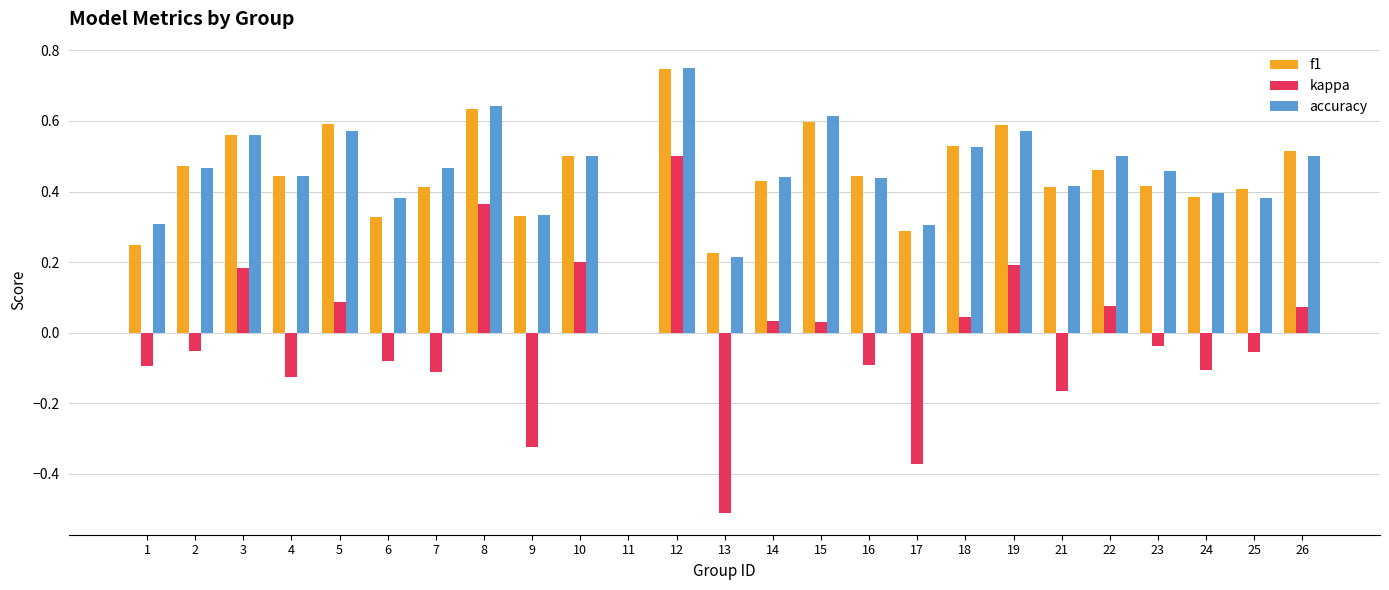

Which series changed the most between 14 and 15?

accuracy